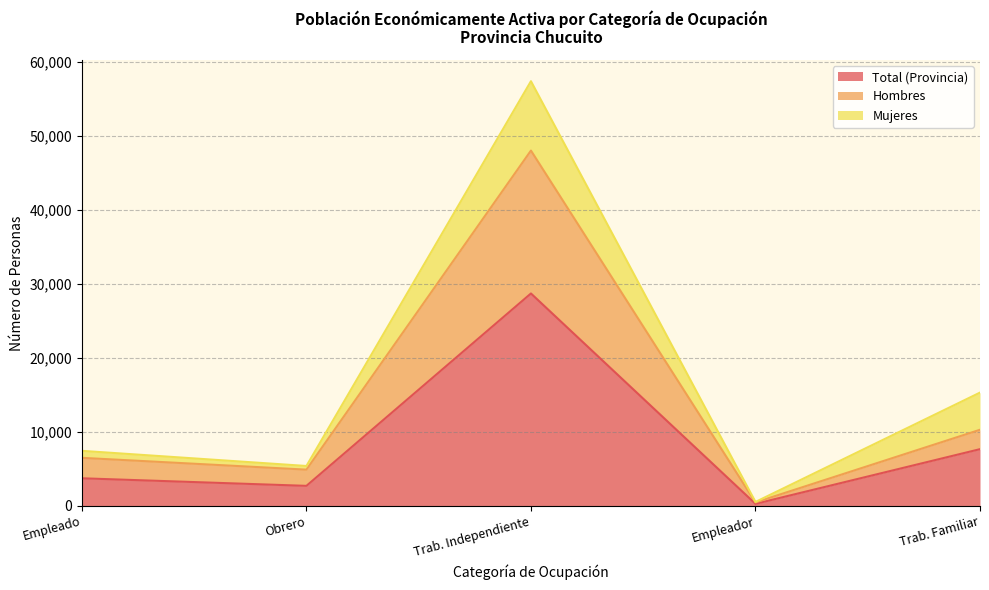

Reading right to left, what are the values for Total (Provincia)?

Trab. Familiar=7649	Empleador=256	Trab. Independiente=28703	Obrero=2687	Empleado=3711